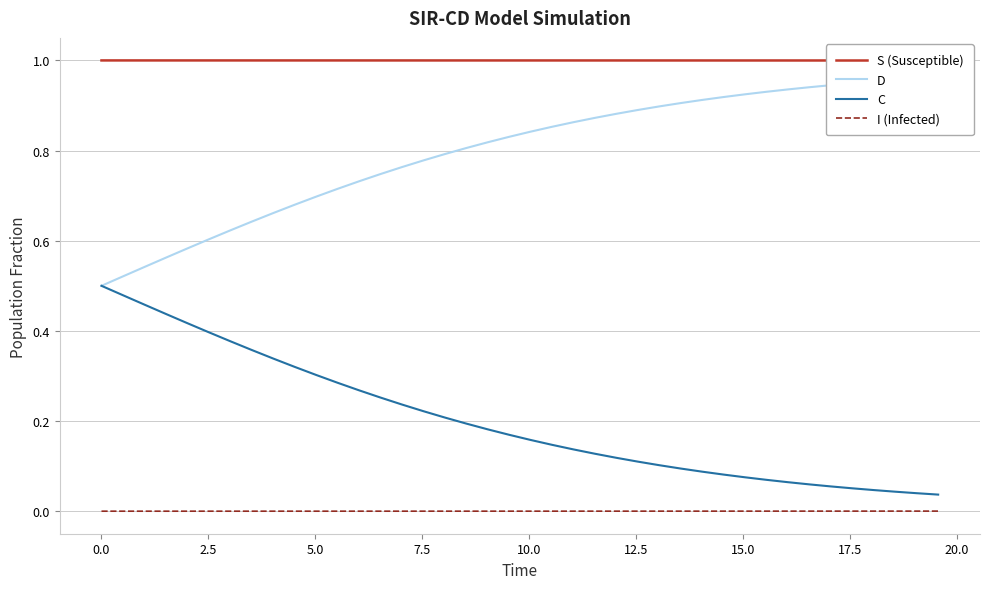

True or false: D has more than 0 points higher than both neighbors.

False